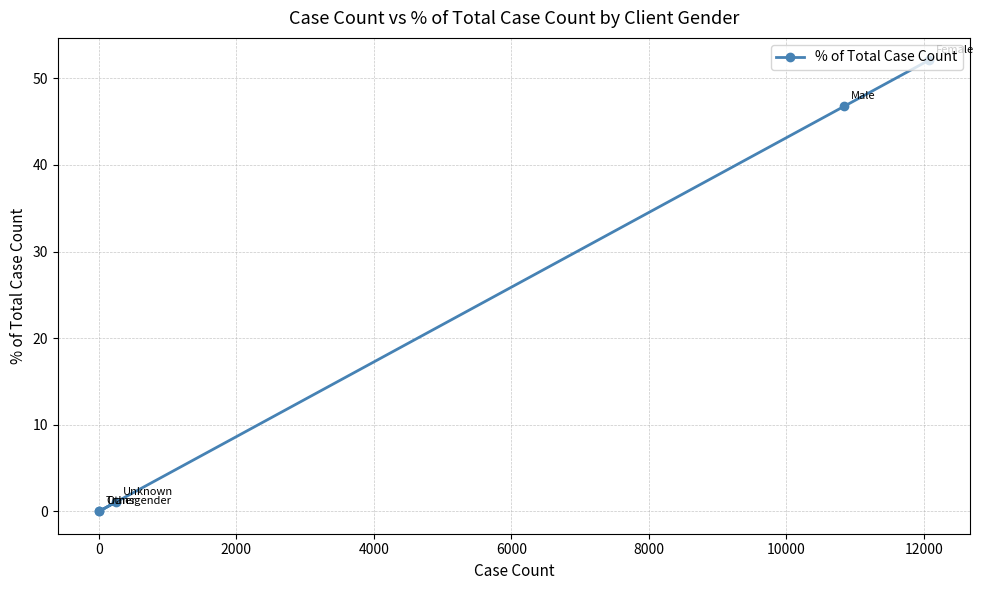

What is the value of the 4th point from the left?

46.8